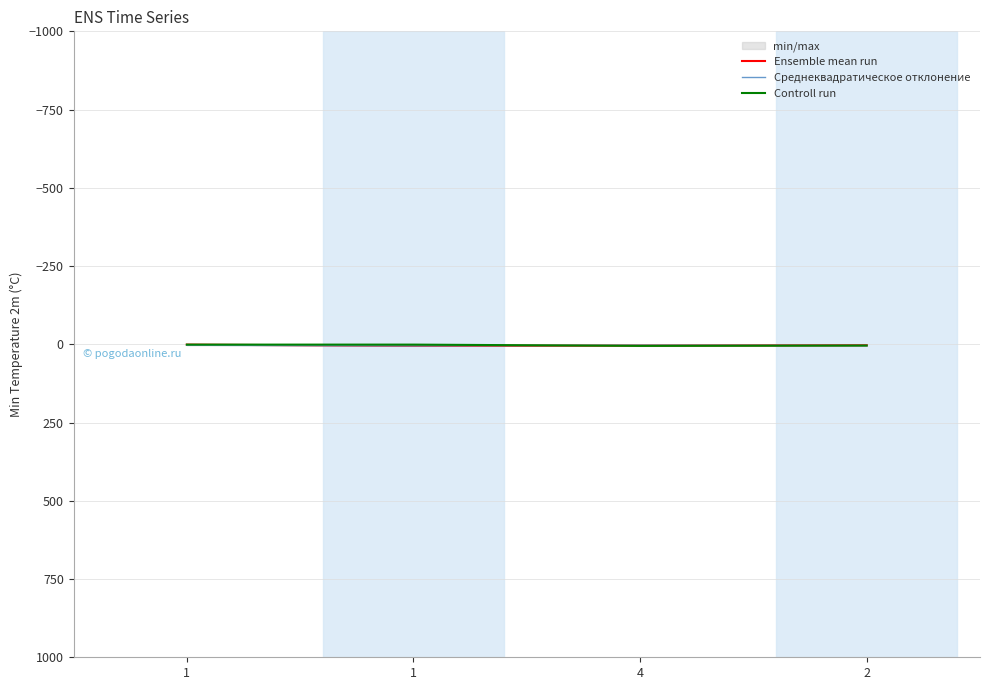

Is the value of Controll run at 4 greater than the value of Ensemble mean run at 4?

Yes